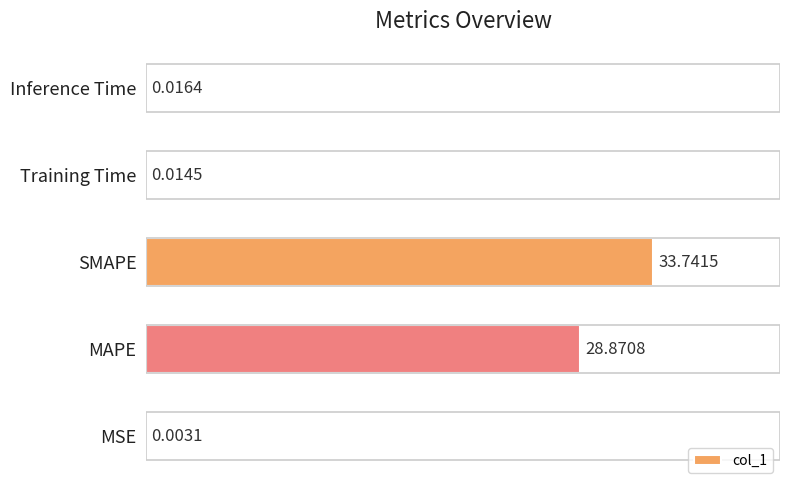

Which category has the highest value across all series?

SMAPE